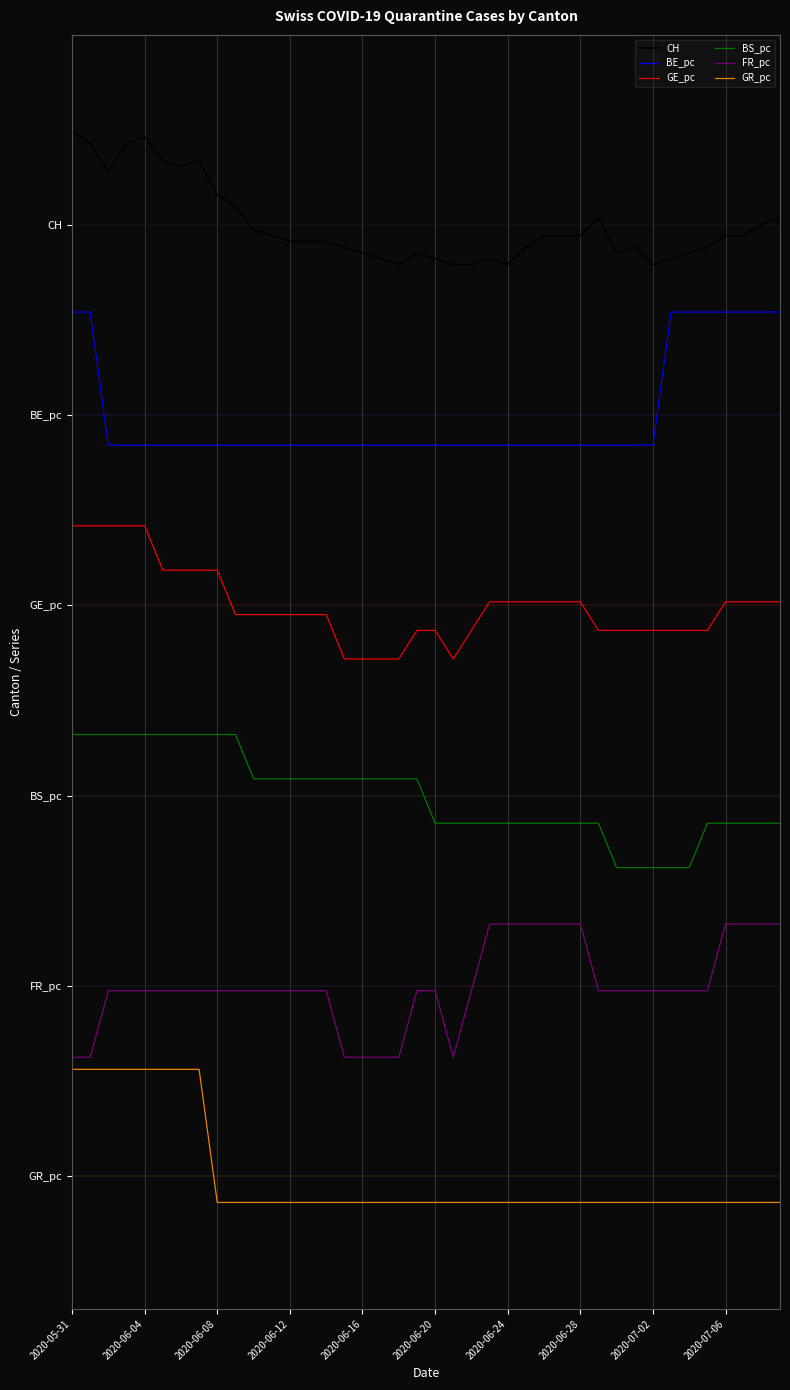

List the series in order of their peak value, highest first.

CH, BE_pc, GE_pc, BS_pc, FR_pc, GR_pc